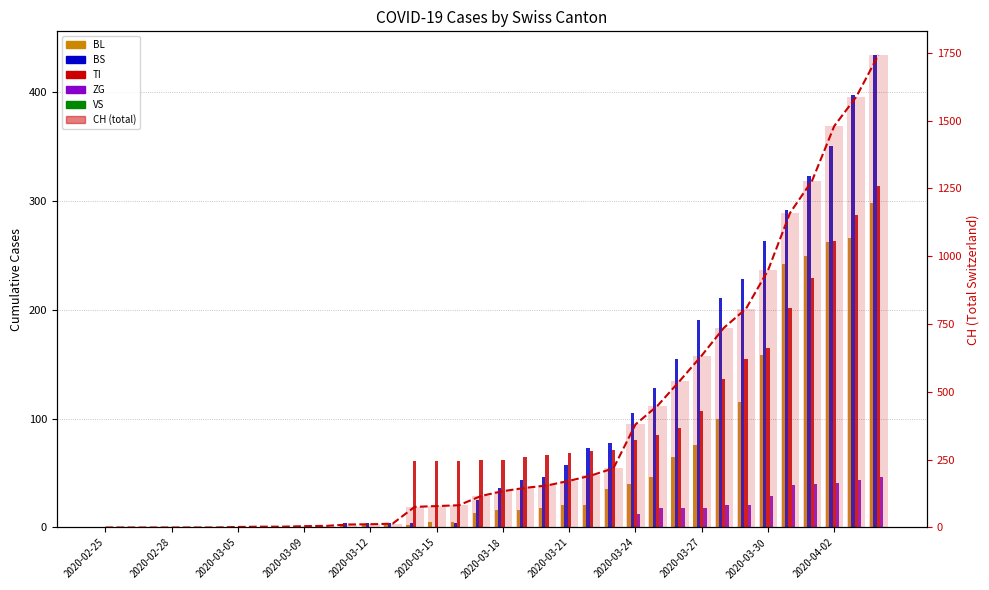

At which category is the sum across all series the highest?

2020-04-04